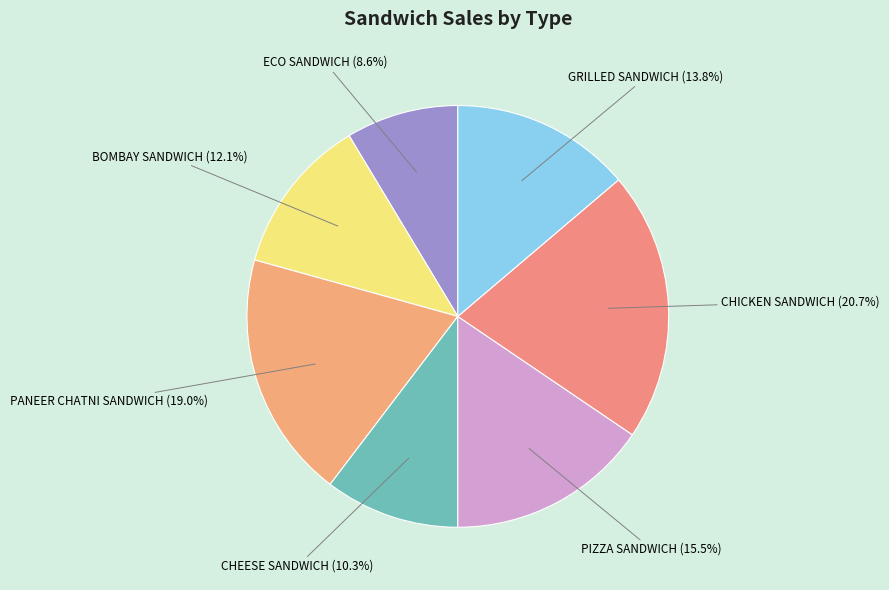

Which has a higher value, CHICKEN SANDWICH or ECO SANDWICH?

CHICKEN SANDWICH